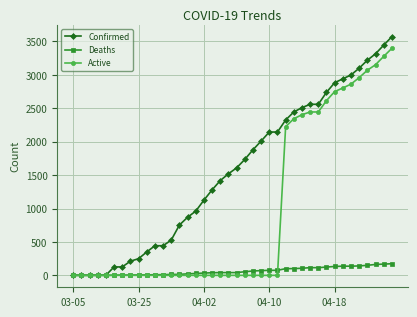

What is the difference between the maximum and minimum values in the Active series?

3396